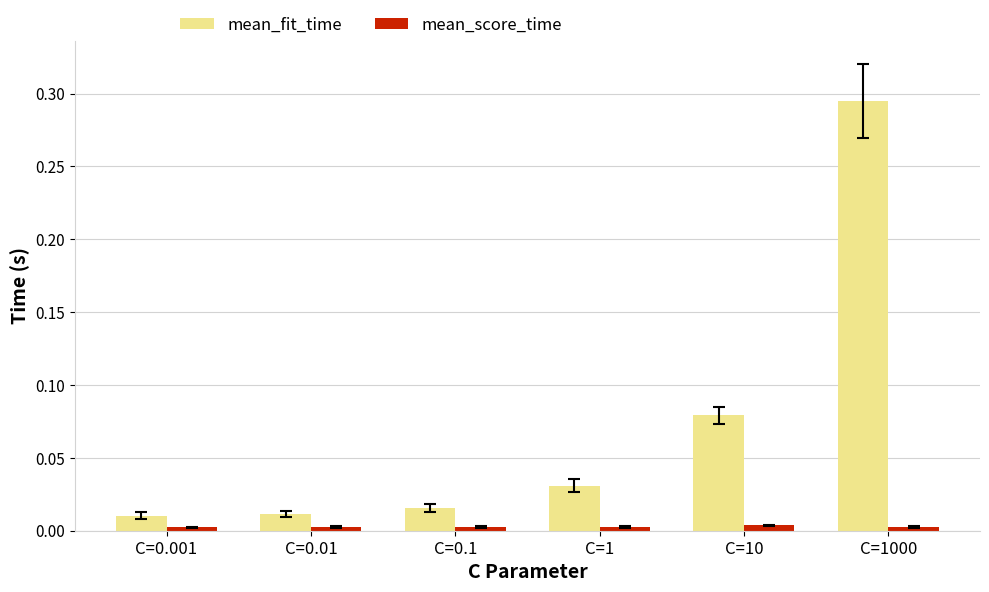

Which series changed the most between C=10 and C=1000?

mean_fit_time